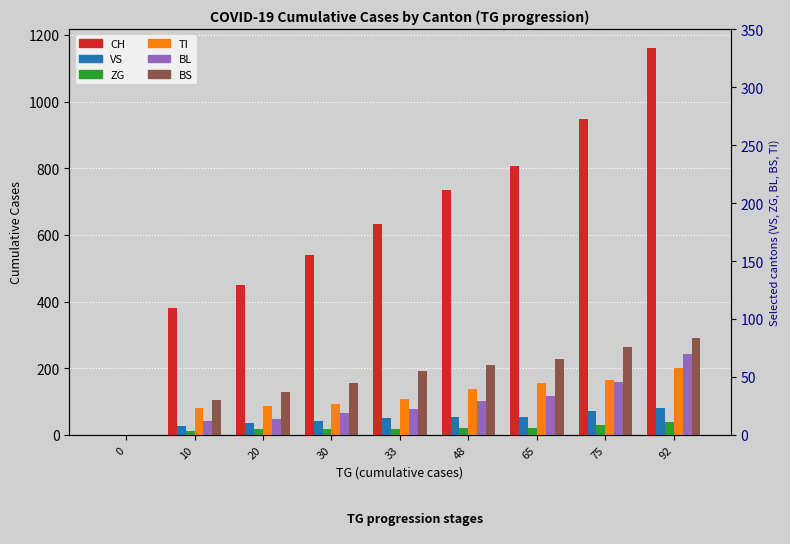

At which category is the sum across all series the highest?

92